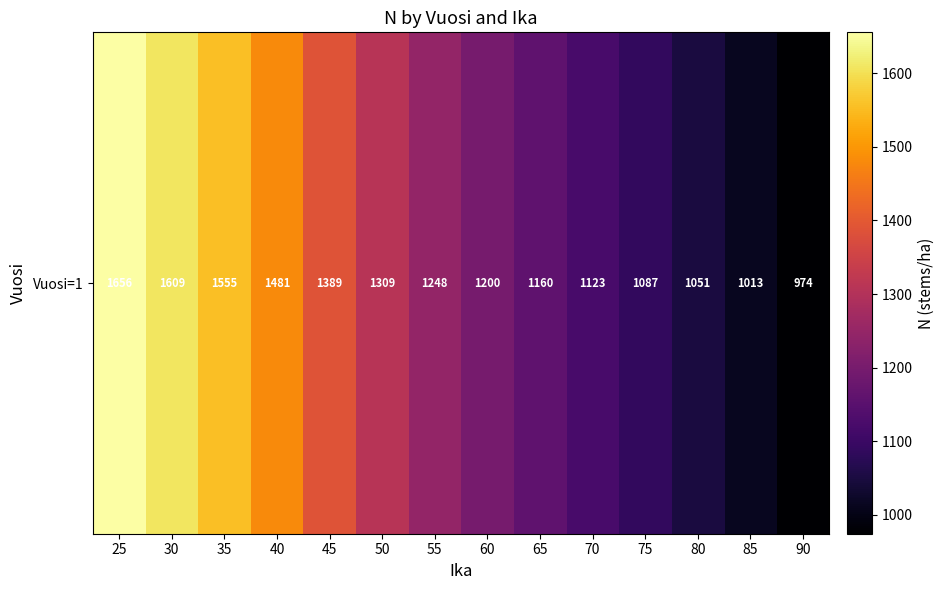

How many distinct data groups are displayed?

1